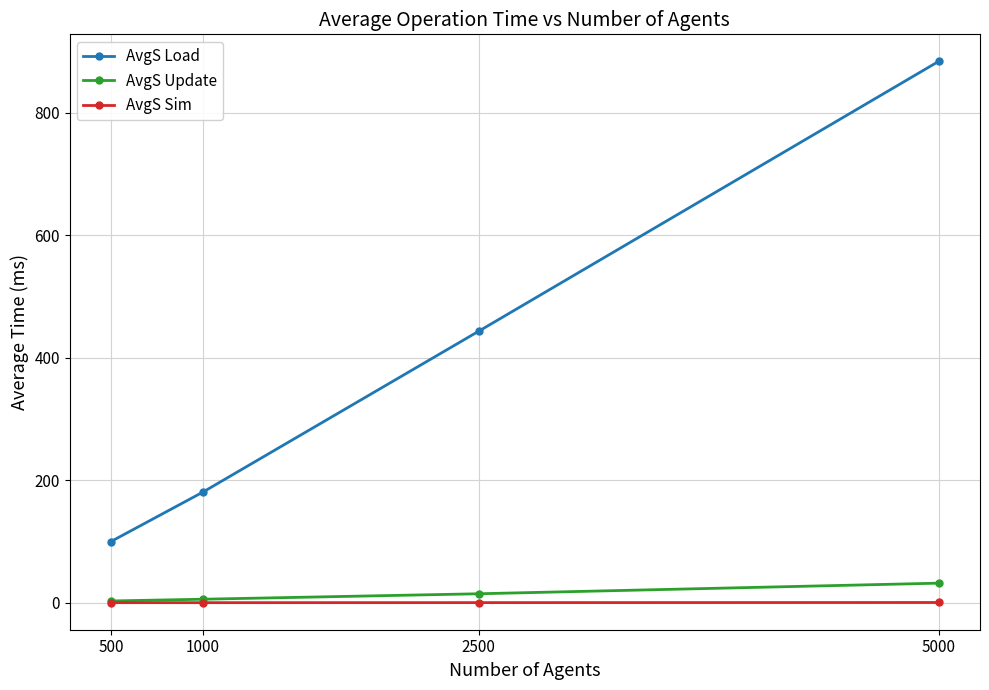

List the labels in order of AvgS Load value, largest first.

5000, 2500, 1000, 500